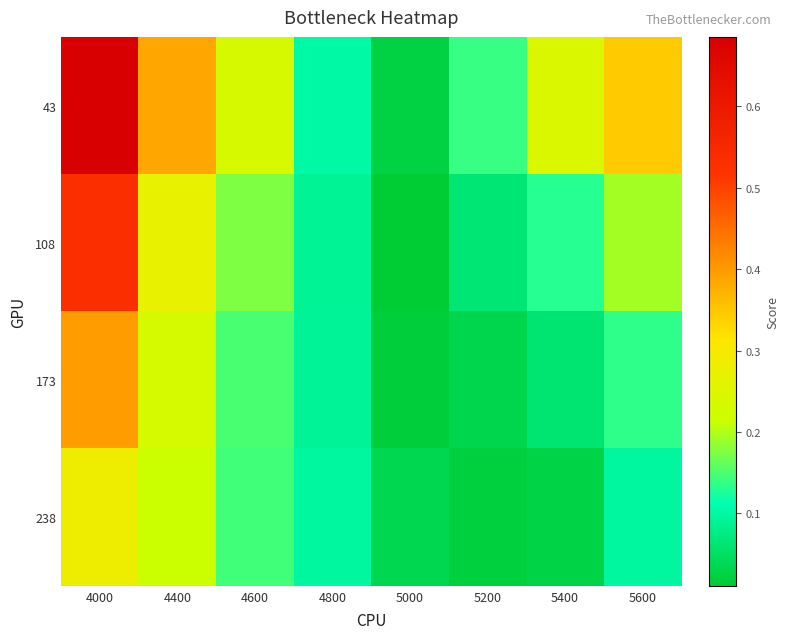

Reading left to right, what are all the values shown in this chart?

43: 4000=0.7	4400=0.4	4600=0.2	4800=0.1	5000=0.0	5200=0.1	5400=0.2	5600=0.3
108: 4000=0.5	4400=0.3	4600=0.2	4800=0.1	5000=0.0	5200=0.1	5400=0.1	5600=0.2
173: 4000=0.4	4400=0.2	4600=0.1	4800=0.1	5000=0.0	5200=0.0	5400=0.1	5600=0.1
238: 4000=0.3	4400=0.2	4600=0.1	4800=0.1	5000=0.0	5200=0.0	5400=0.0	5600=0.1